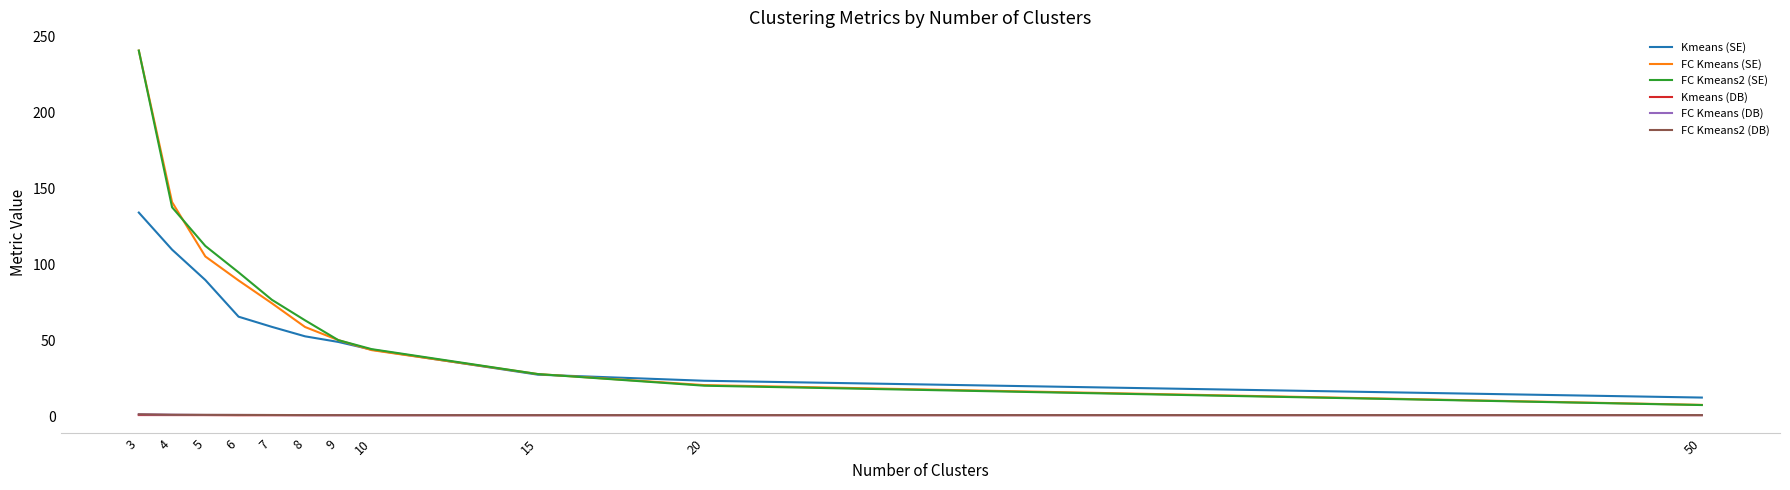

Which series has the widest spread of values?

FC Kmeans2 (SE)